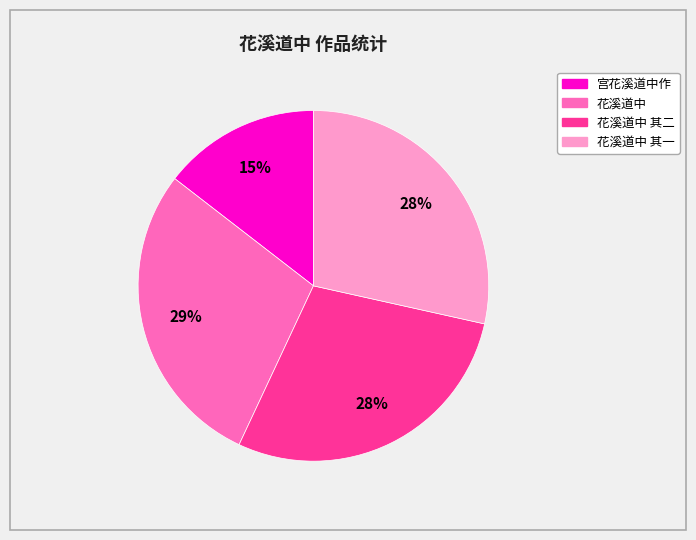

To the nearest percent, what is the difference between the largest and smallest slice percentages?

14%